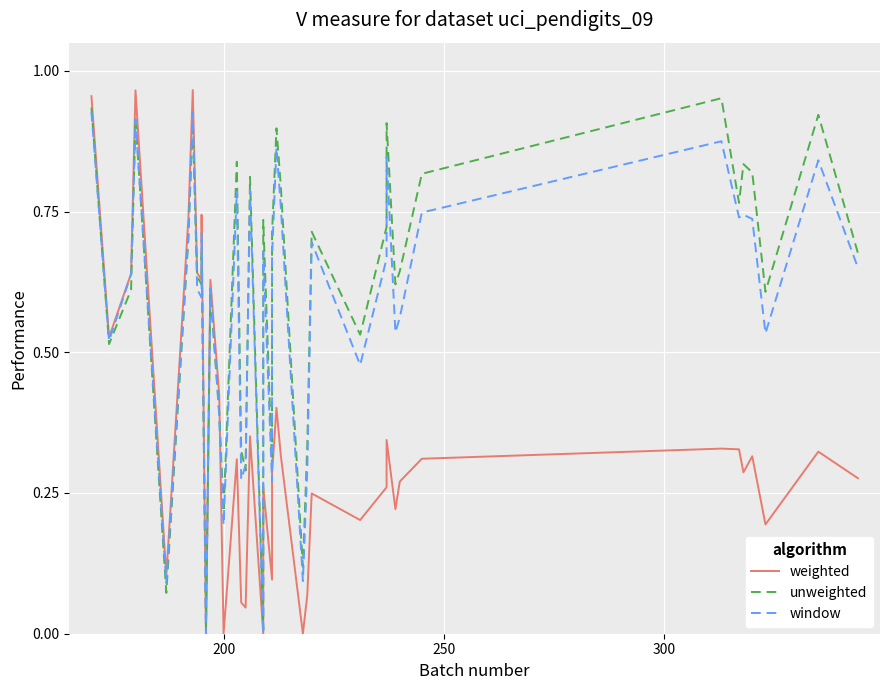

The window series shows 1.5 at 29. True or false?

False